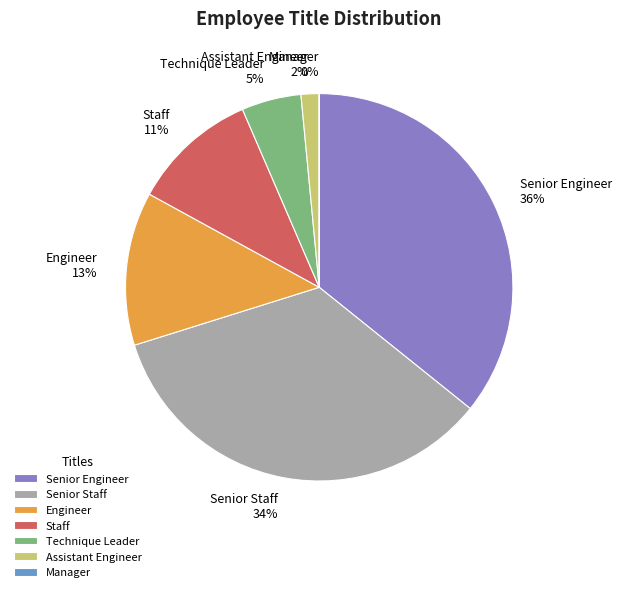

Does Engineer account for over 50% of the chart?

No